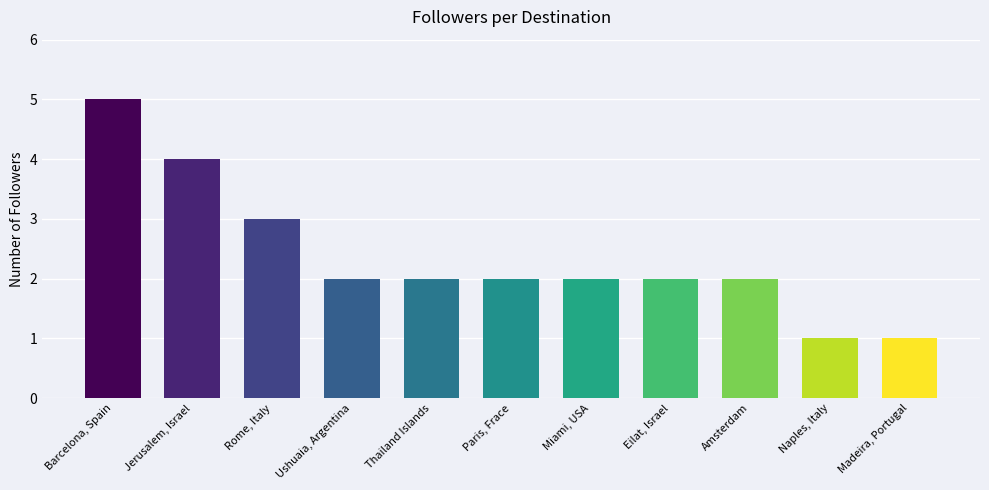

Approximately how many times larger is the value at Thailand Islands compared to Madeira, Portugal?

2.0